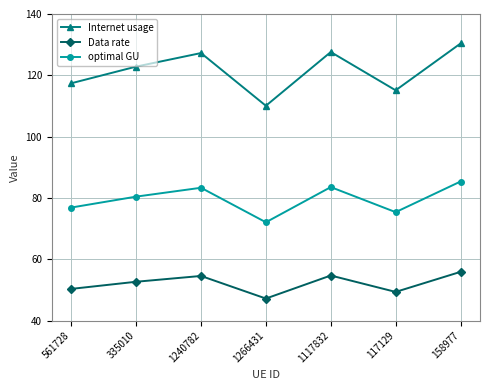

What position from the right is 158977?

1